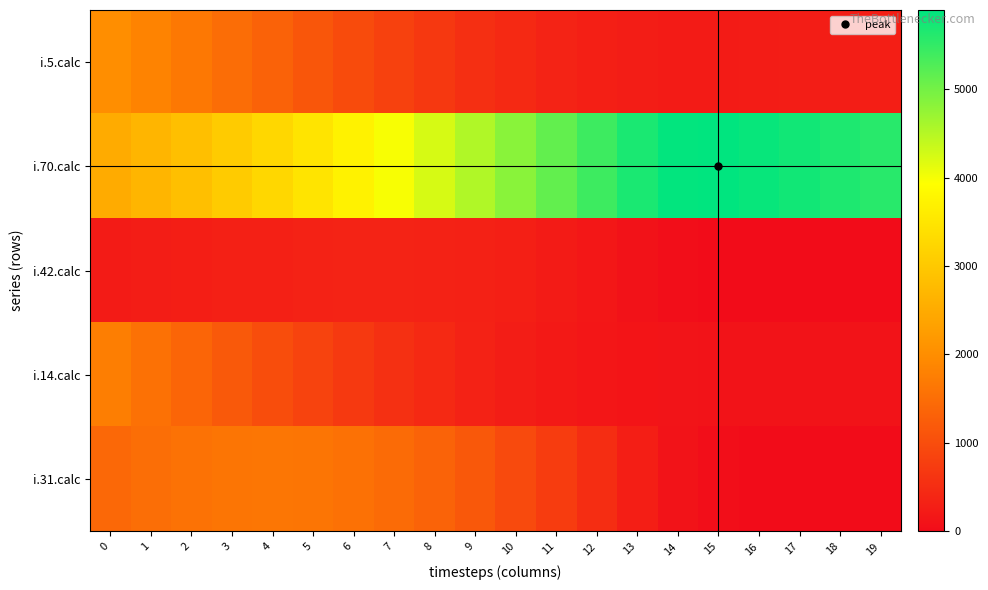

List the series in order of their peak value, highest first.

i.70.calc, i.5.calc, i.14.calc, i.31.calc, i.42.calc